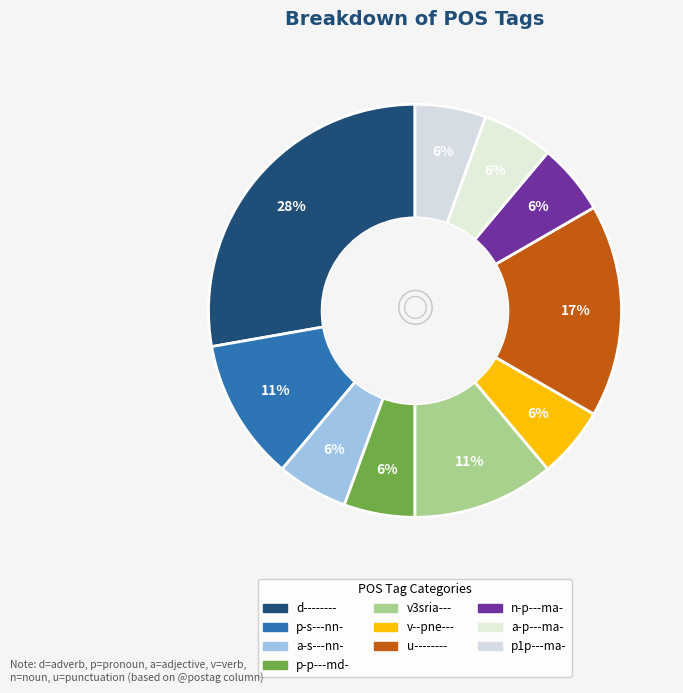

Rank the categories by value from lowest to highest.

a-s---nn-, p-p---md-, v--pne---, n-p---ma-, a-p---ma-, p1p---ma-, p-s---nn-, v3sria---, u--------, d--------